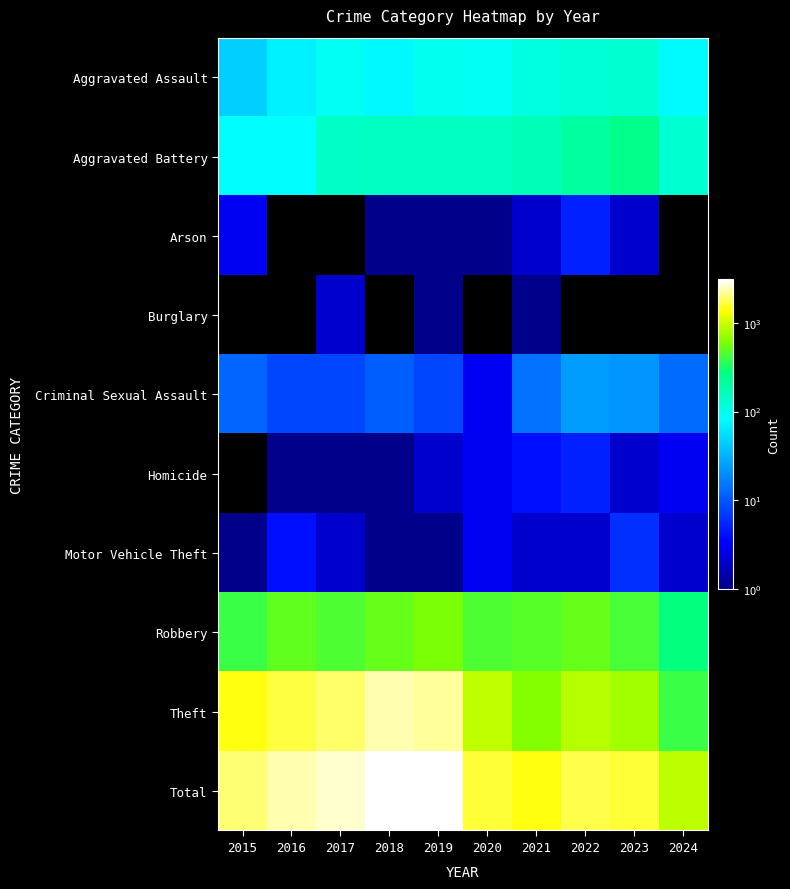

Between 2018 and 2024, which series saw the biggest shift?

Total